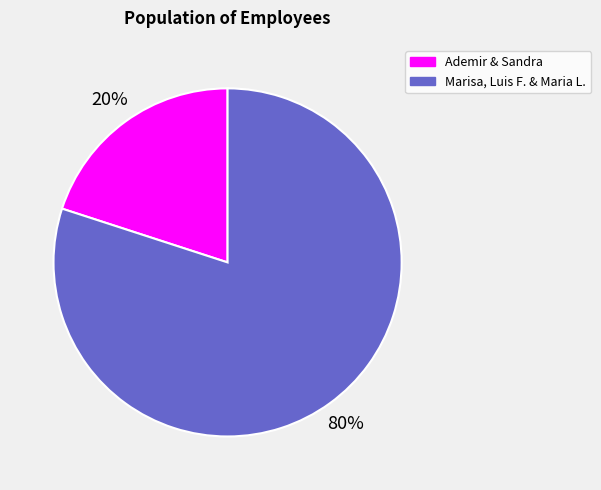

Is there a majority slice in this chart?

Yes